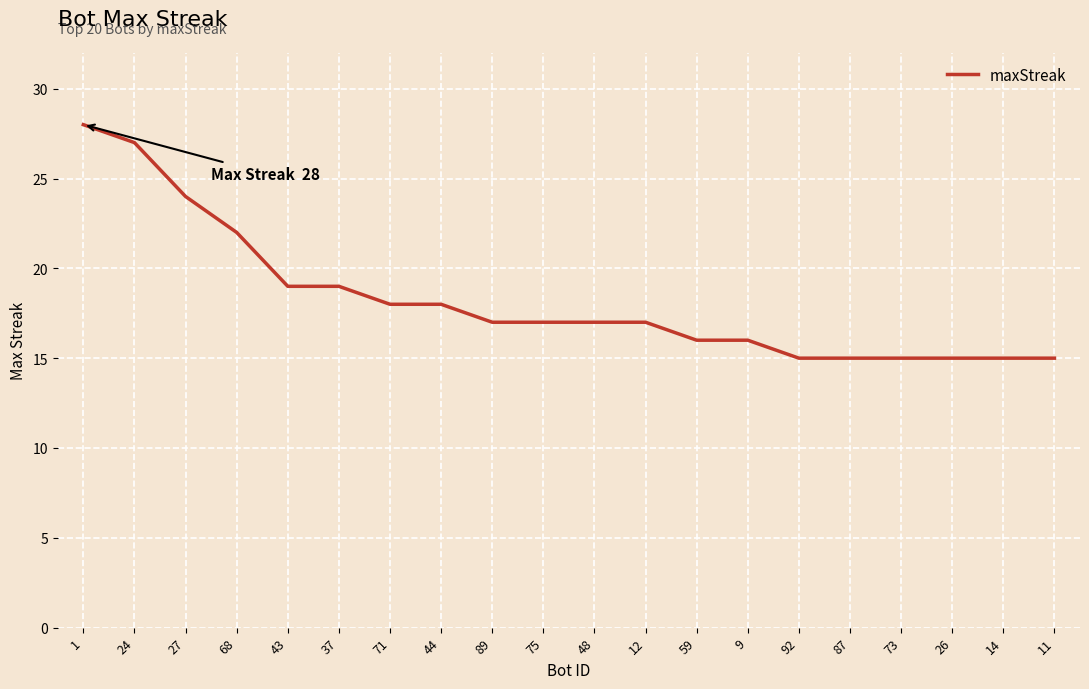

Read the value at 14, to the nearest 5.

15